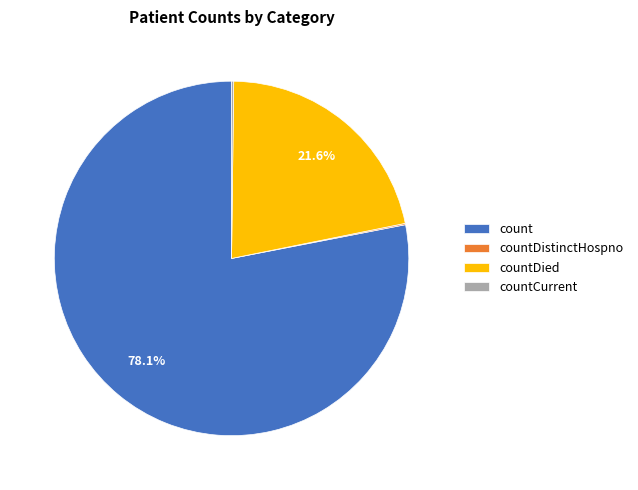

Which slice is the largest?

count